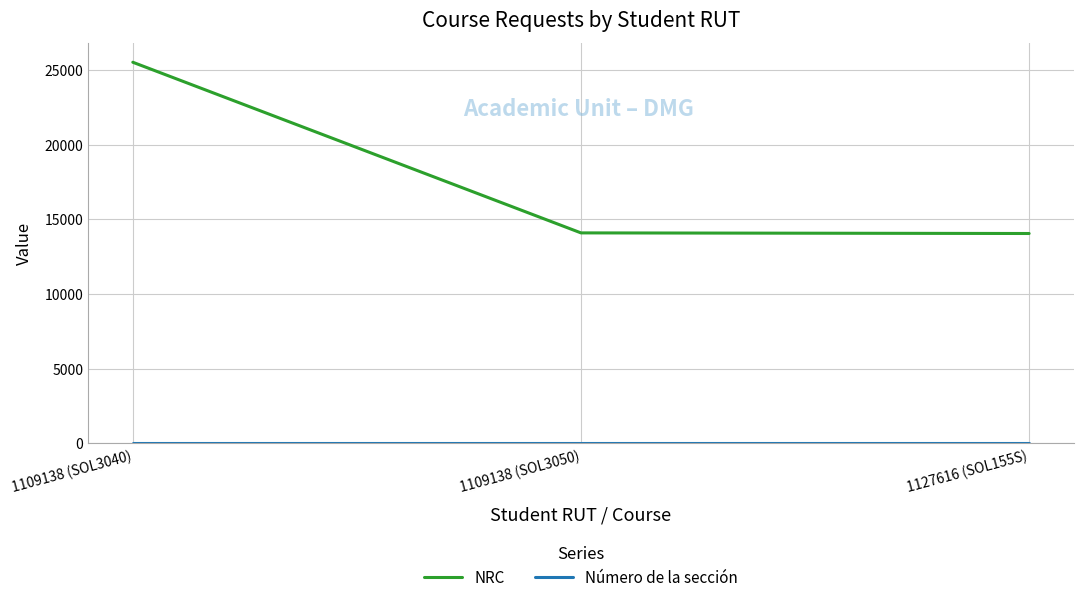

Which series has the largest total across all categories?

NRC